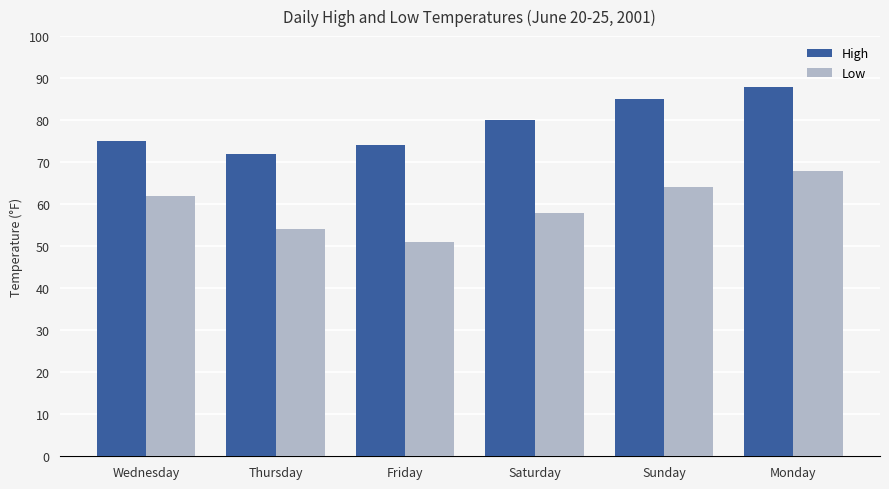

Between Friday and Saturday, which series saw the biggest shift?

Low